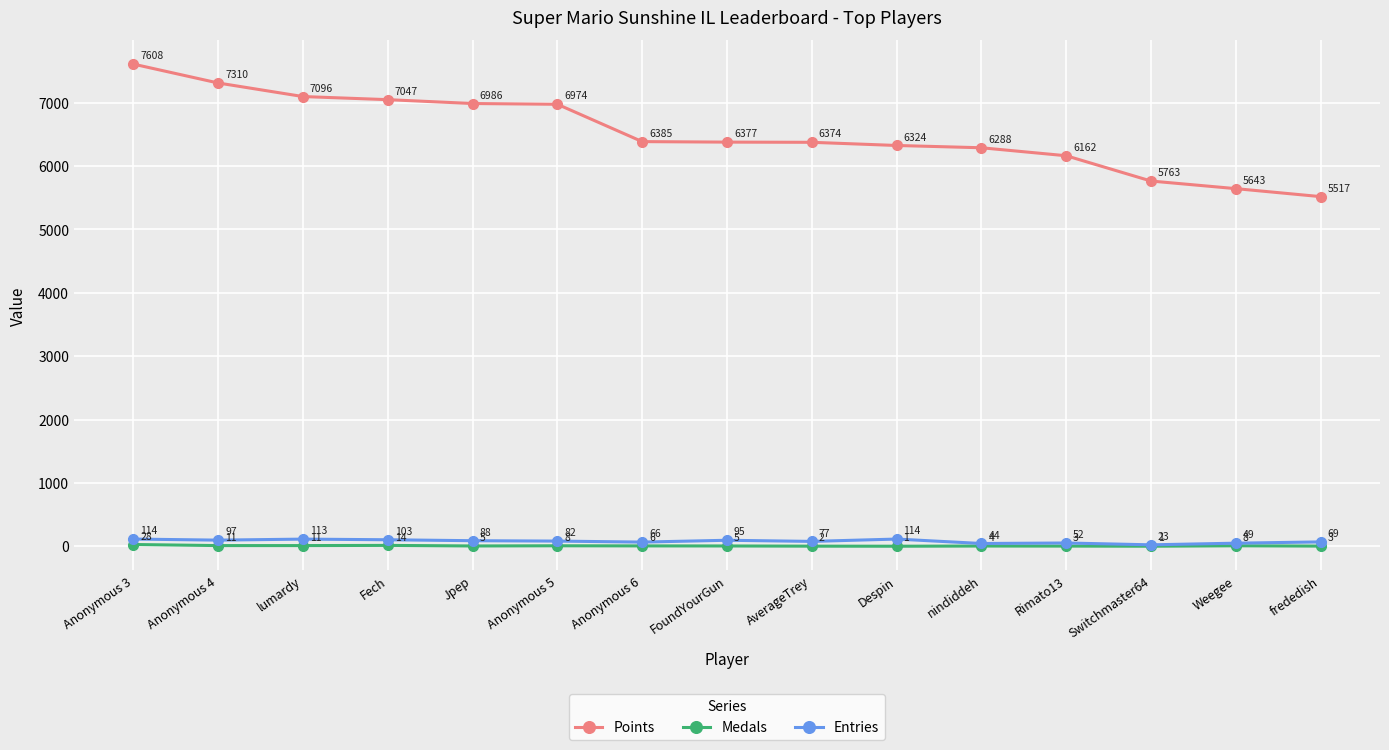

How many interior local peaks does the Medals series have?

4